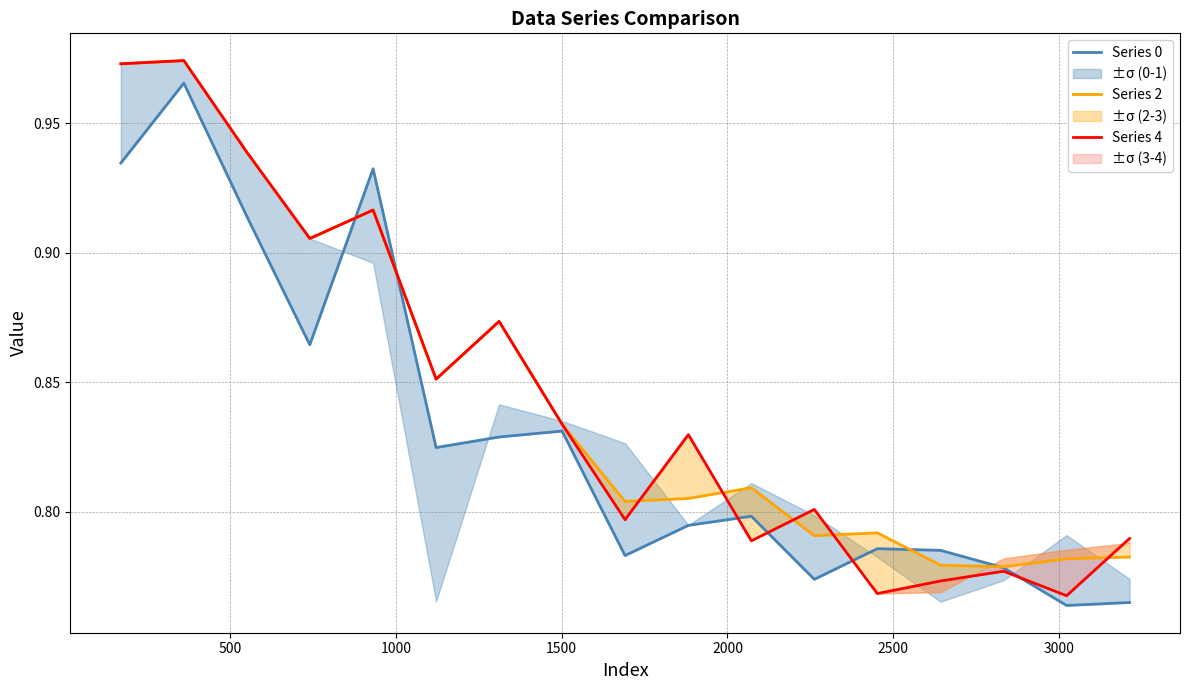

Is this an area chart (filled region under the line)?

No